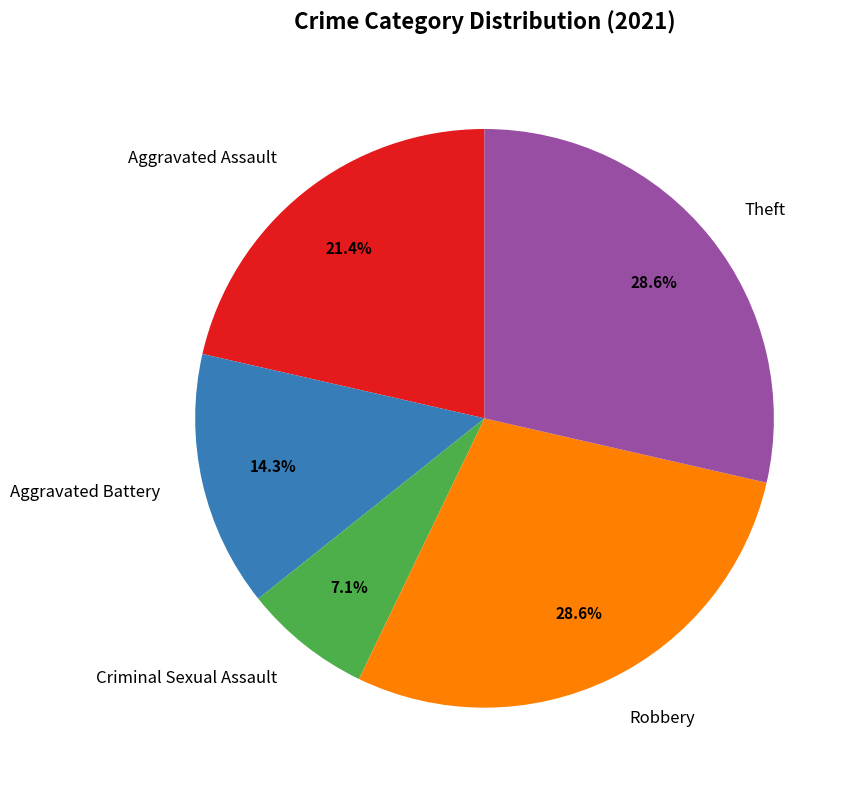

Does Theft represent more than half of the total?

No